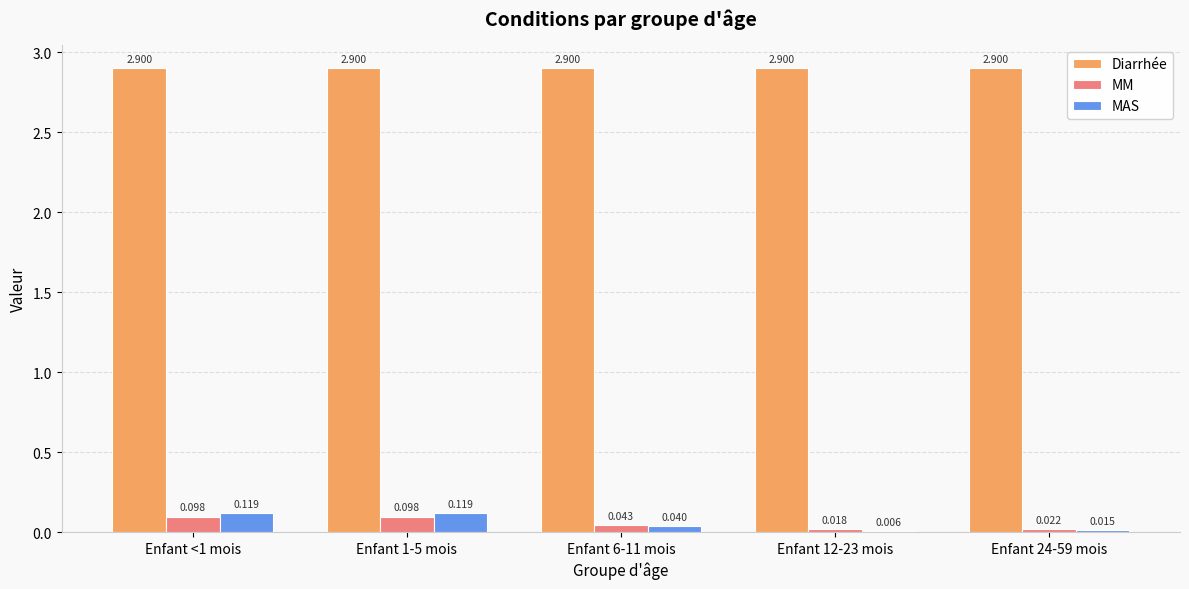

What is the sum of all Diarrhée values?

14.5